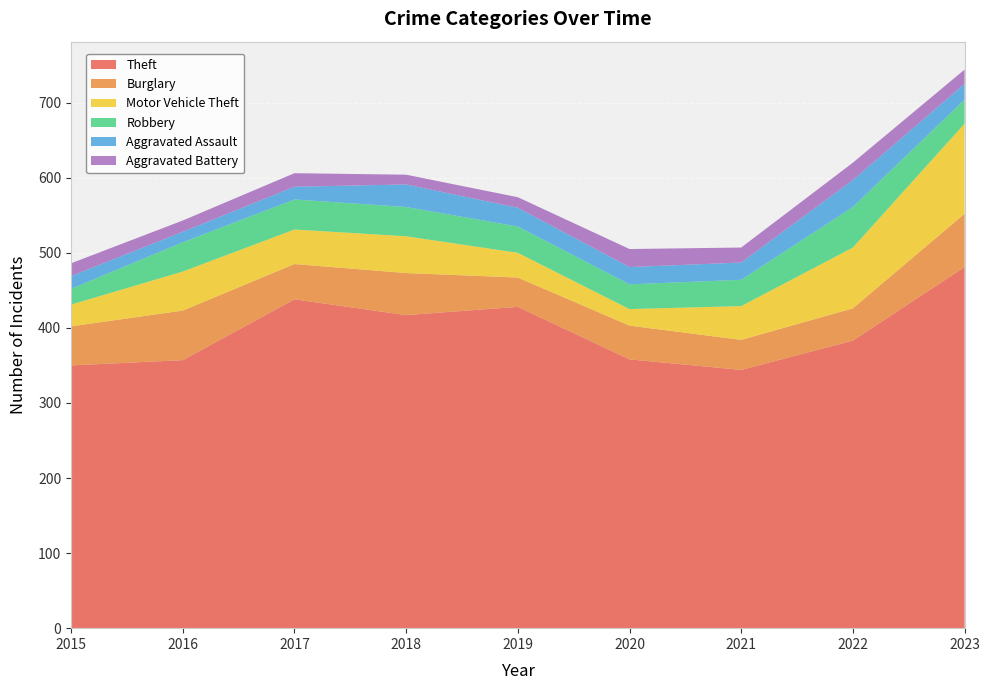

Reading right to left, list all the values displayed in this chart.

Theft: 481	383	344	358	428	417	438	357	350
Burglary: 71	43	40	45	39	56	47	66	52
Motor Vehicle Theft: 120	81	45	22	33	49	46	52	29
Robbery: 32	54	35	33	35	39	40	39	21
Aggravated Assault: 21	36	23	23	25	30	17	14	17
Aggravated Battery: 19	23	20	24	14	13	18	15	17